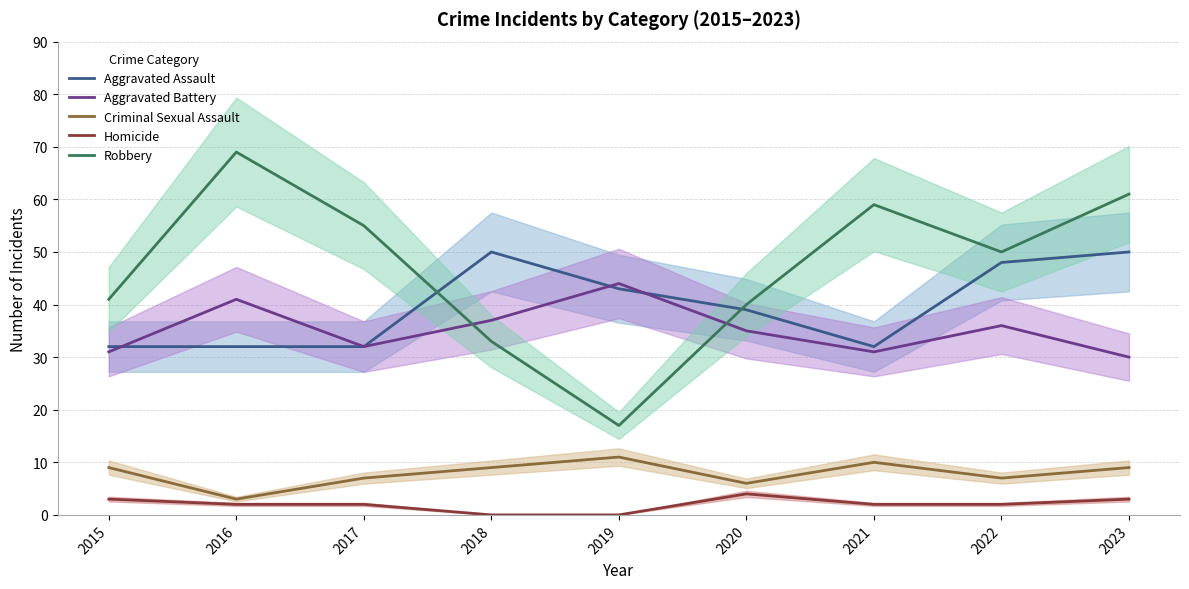

Which series has the largest total across all categories?

Robbery